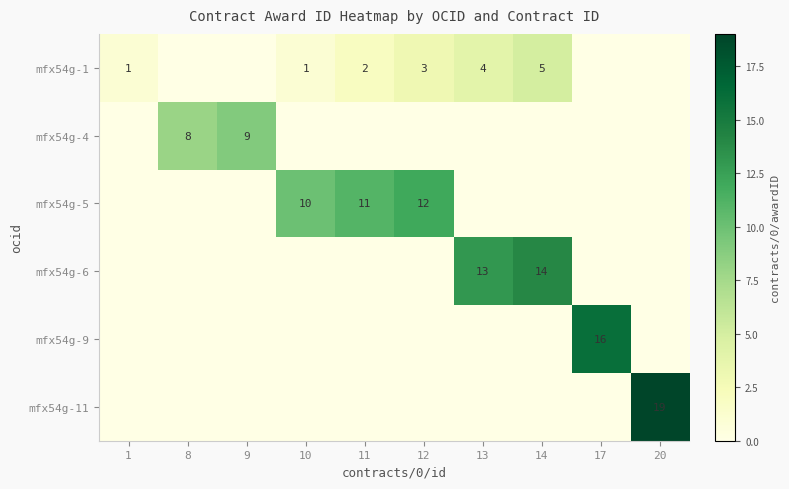

At how many categories does at least one series exceed 4?

9